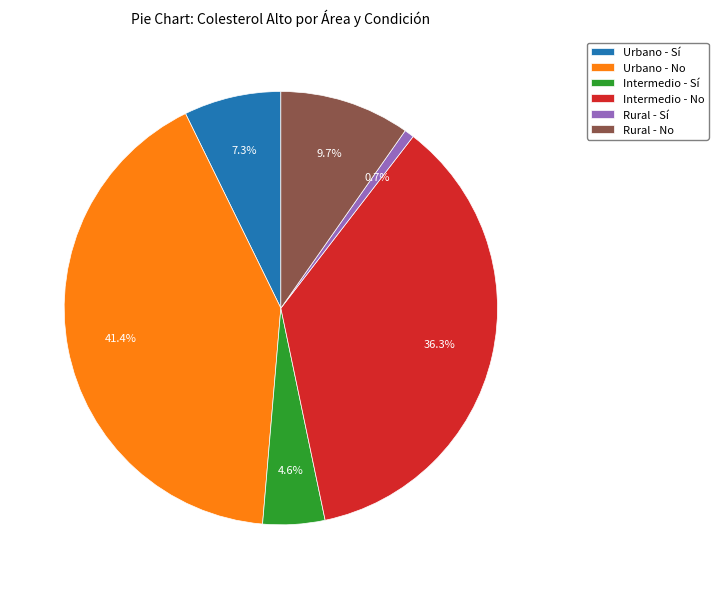

To the nearest percent, what is the difference between the Intermedio - Sí and Rural - Sí slice percentages?

4%